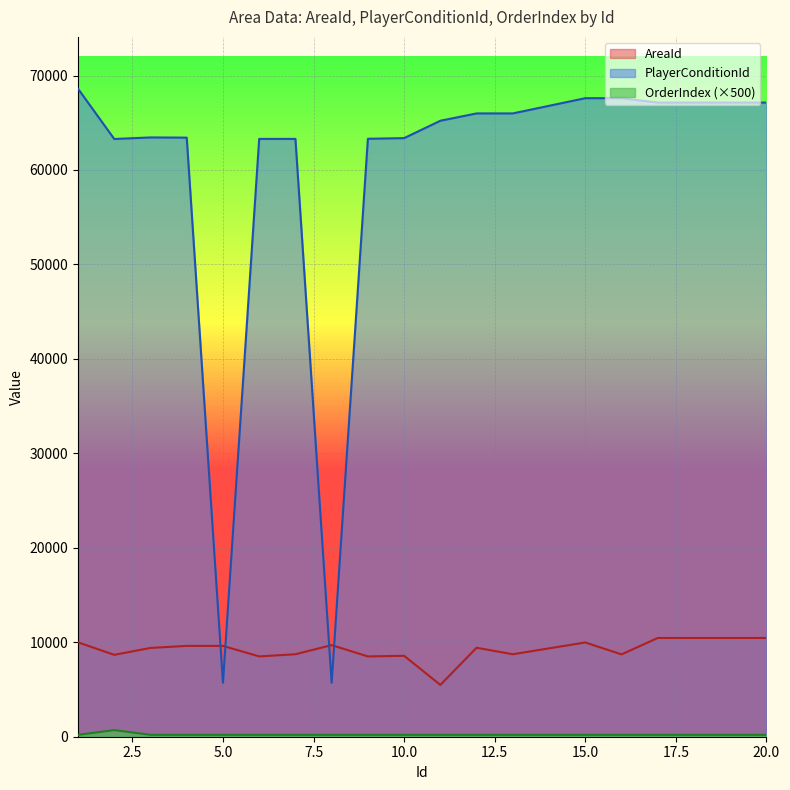

Where is the first local minimum for PlayerConditionId?

2